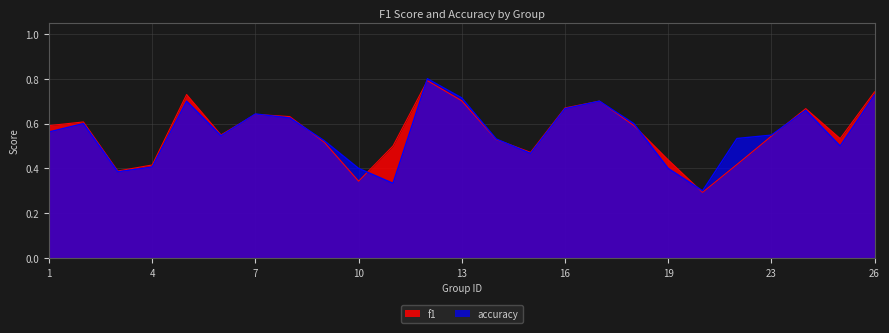

Between 8 and 11, which series saw the biggest shift?

accuracy